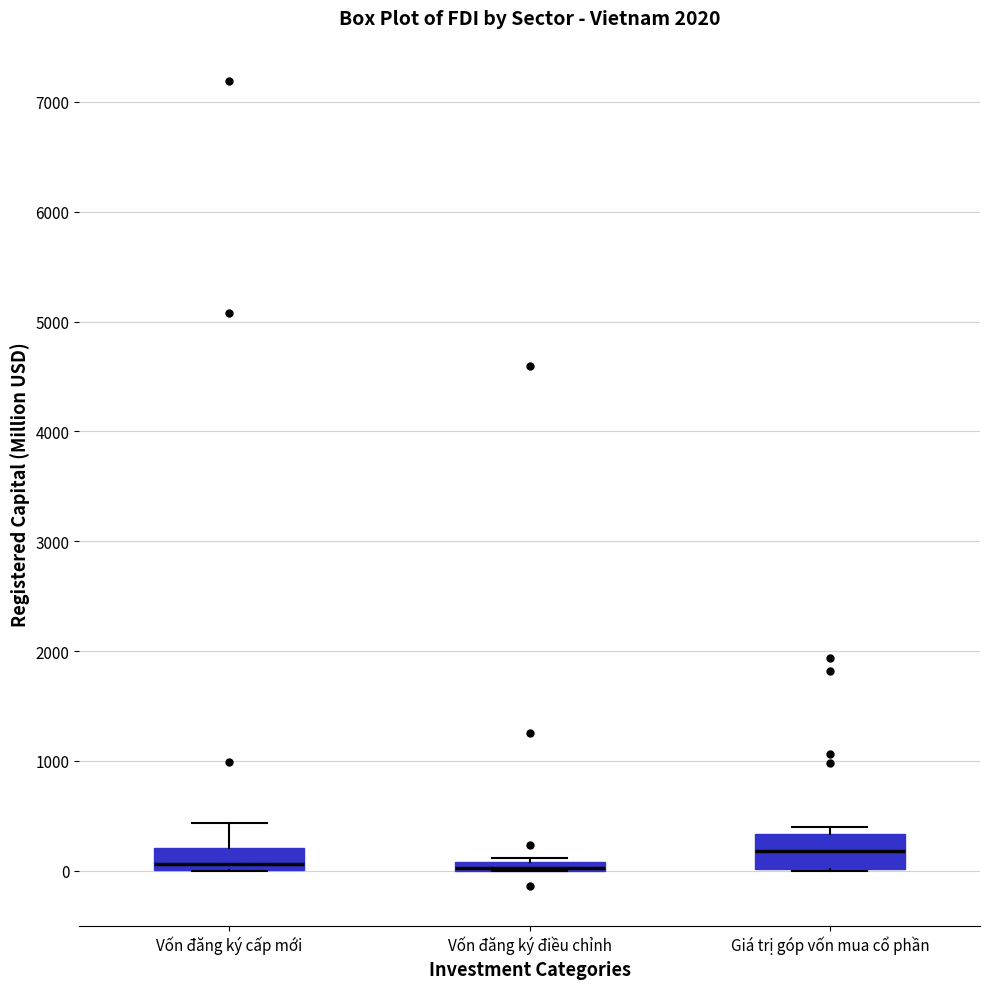

Which box is the tallest, from its lower edge to its upper edge?

Giá trị góp vốn mua cổ phần